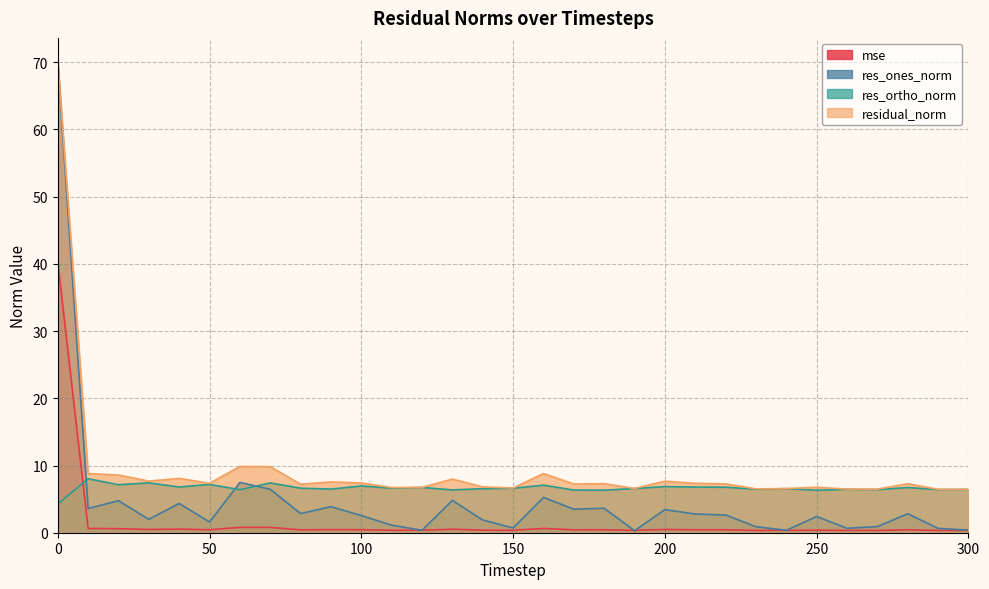

What is the greatest value displayed?

70.1